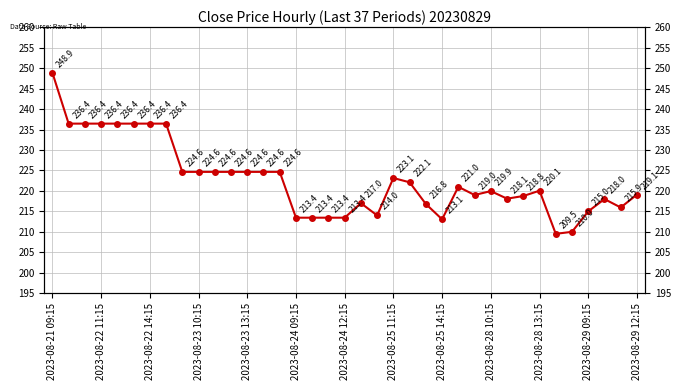

Reading left to right, what are all the values shown in this chart?

248.9	236.4	236.4	236.4	236.4	236.4	236.4	236.4	224.6	224.6	224.6	224.6	224.6	224.6	224.6	213.4	213.4	213.4	213.4	217.0	214.0	223.1	222.1	216.8	213.1	221.0	219.0	219.9	218.1	218.8	220.1	209.5	210.0	215.0	218.0	215.9	219.1